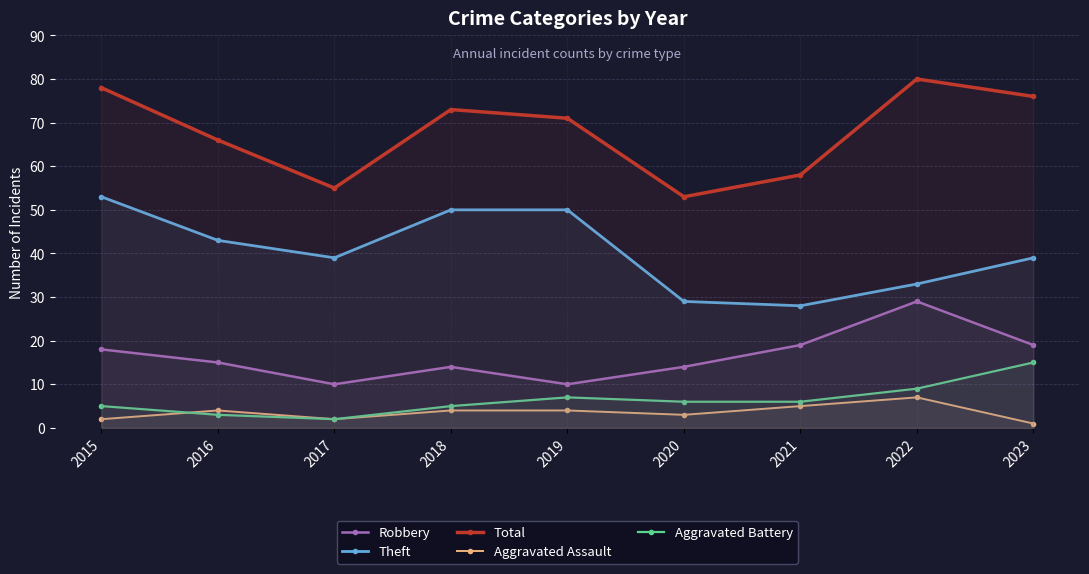

Is this an area chart (filled region under the line)?

No